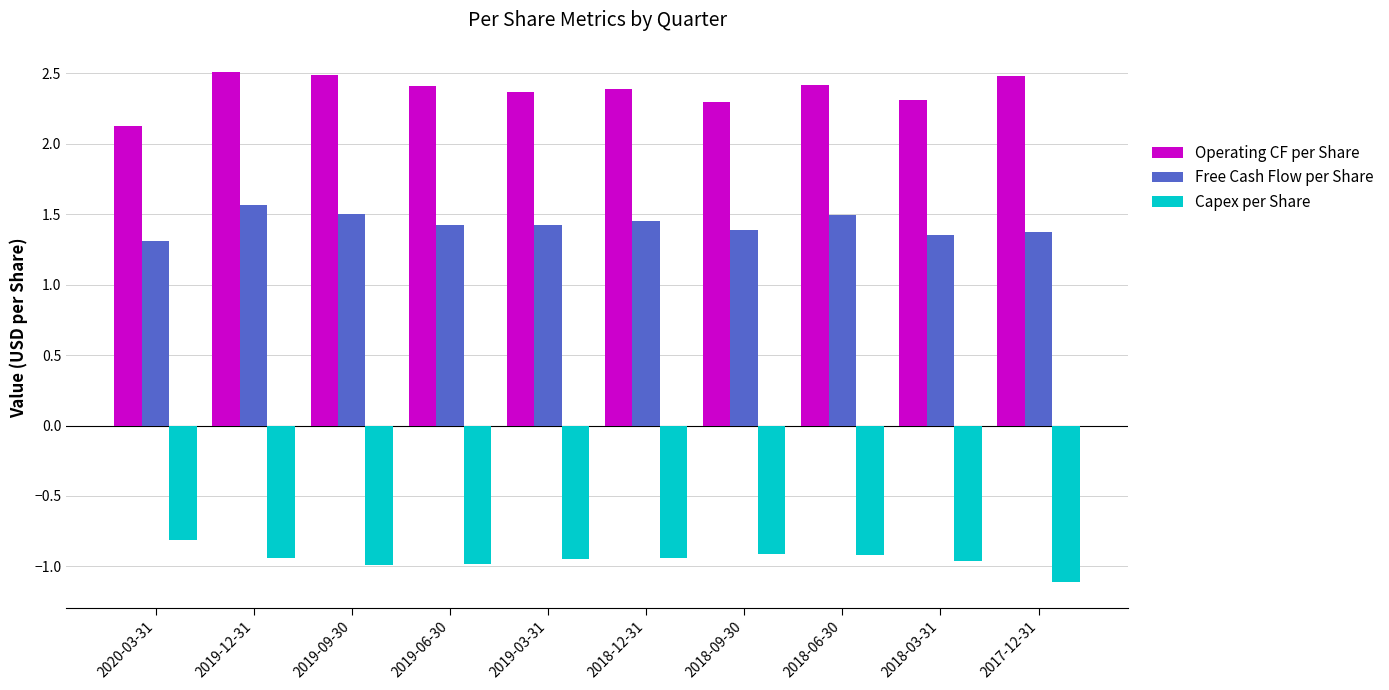

Which category has the highest value in the Capex per Share series?

2020-03-31